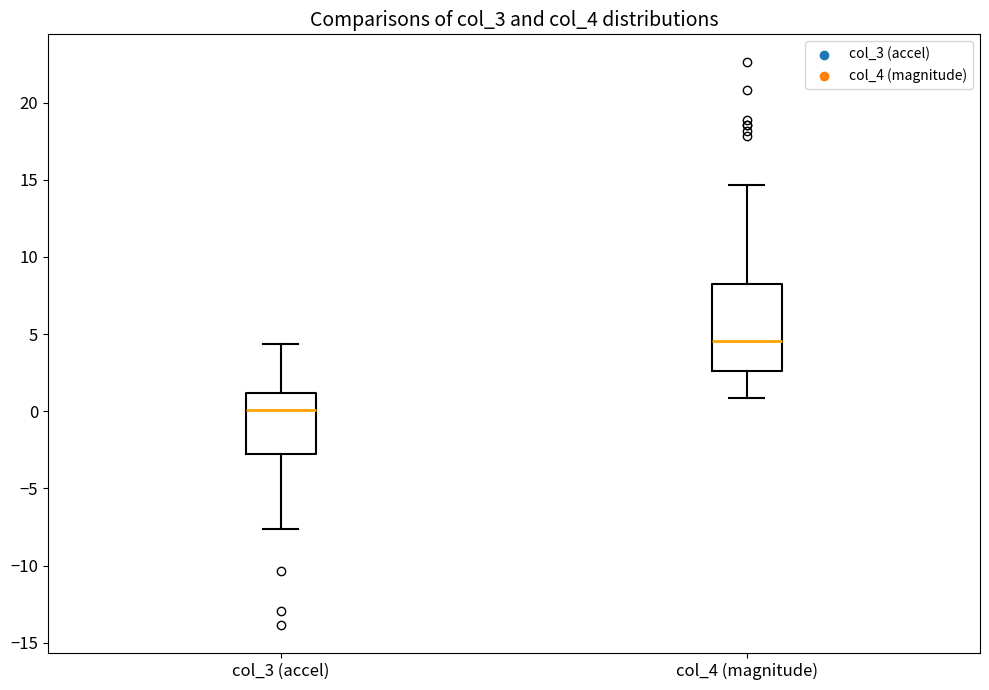

Reading left to right, transcribe this box plot: for each box, give where its median line is, the range the box spans, and where its two whiskers end, as read against the y-axis. The values are not printed on the chart, so give them approximately, as read against the axis.

col_3 (accel): median 0.0, box -2.5 to 1.0, whiskers -7.5 to 4.5
col_4 (magnitude): median 4.5, box 2.5 to 8.5, whiskers 1.0 to 14.5